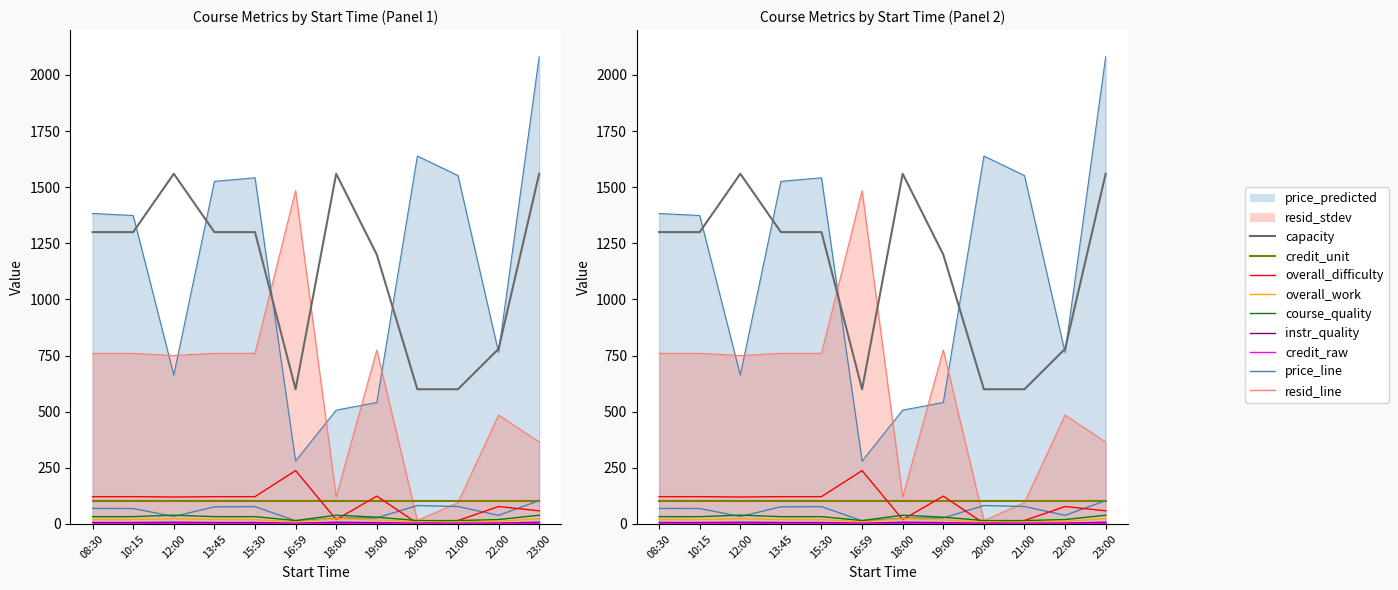

True or false: credit_unit has more than 0 interior local peaks.

False